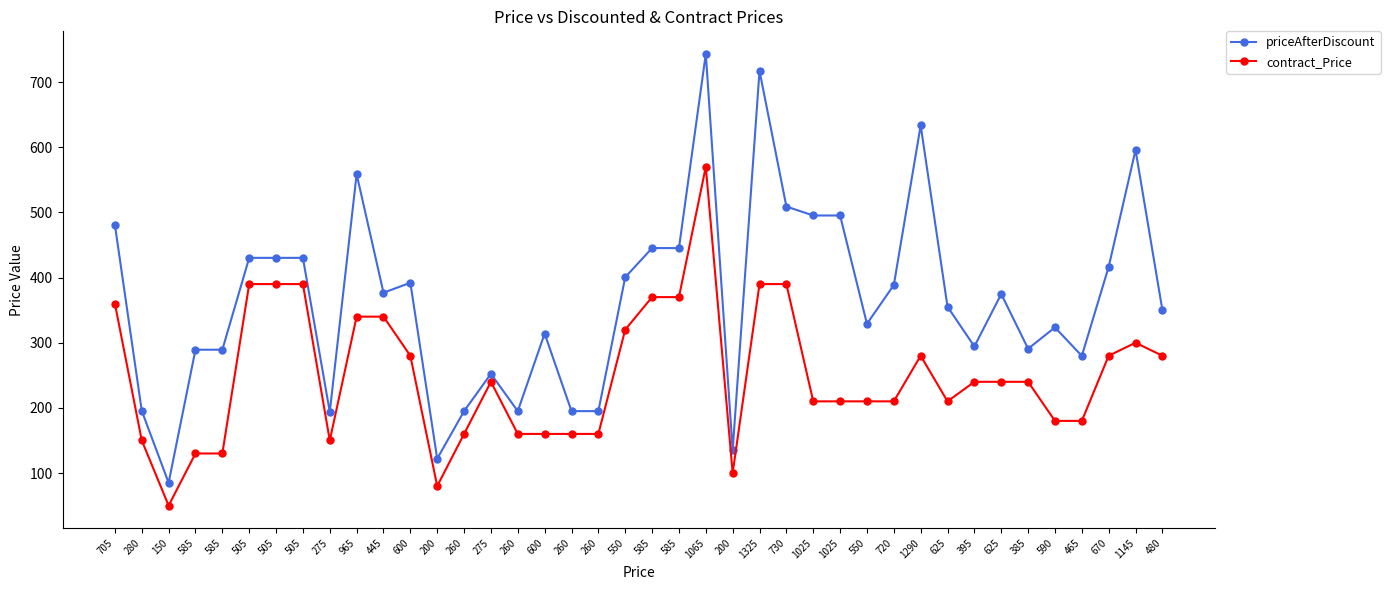

Is it true that contract_Price equals 109.3 at 200?

False